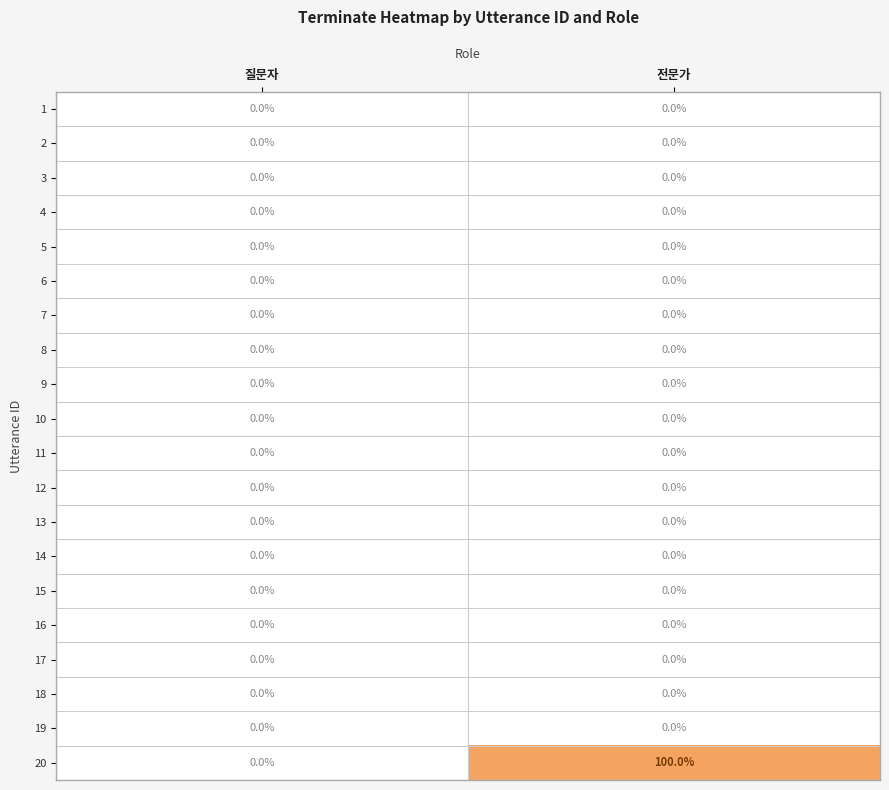

At which category does the chart reach its peak across all series?

전문가